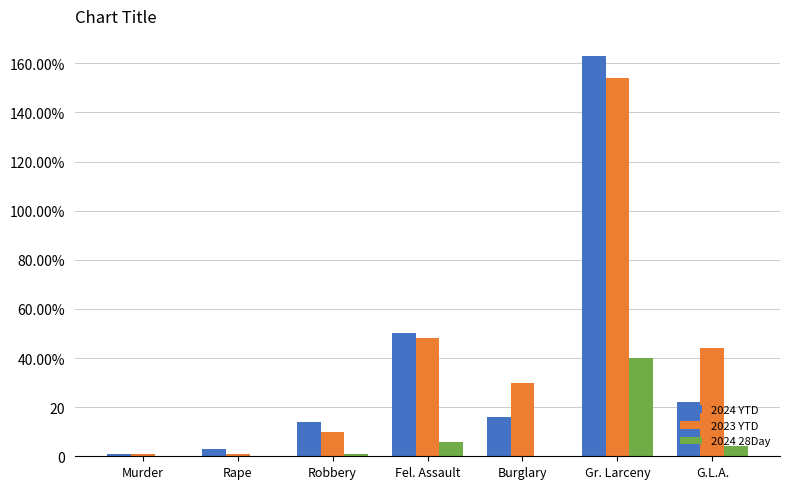

Reading left to right, transcribe all the data shown in this chart.

2024 YTD: 1	3	14	50	16	163	22
2023 YTD: 1	1	10	48	30	154	44
2024 28Day: 0	0	1	6	0	40	4